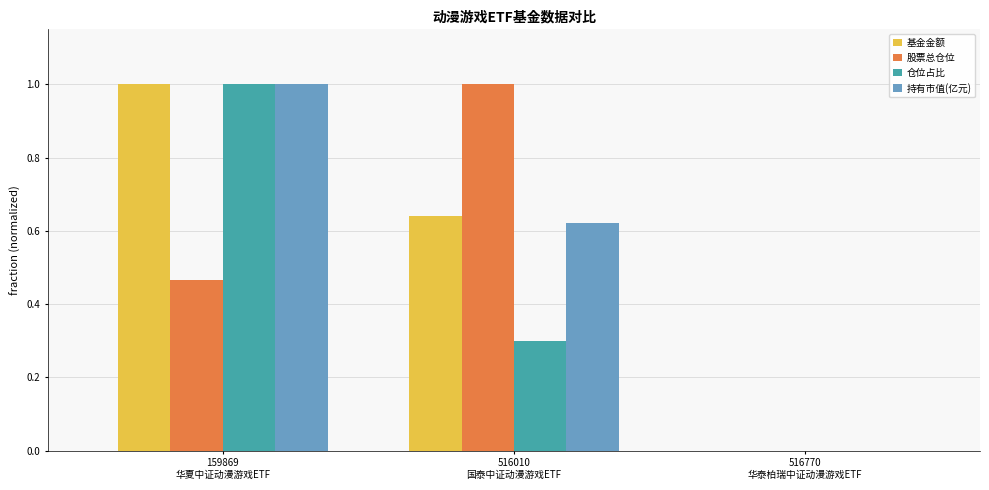

What is the highest value of the 股票总仓位 series?

1.0